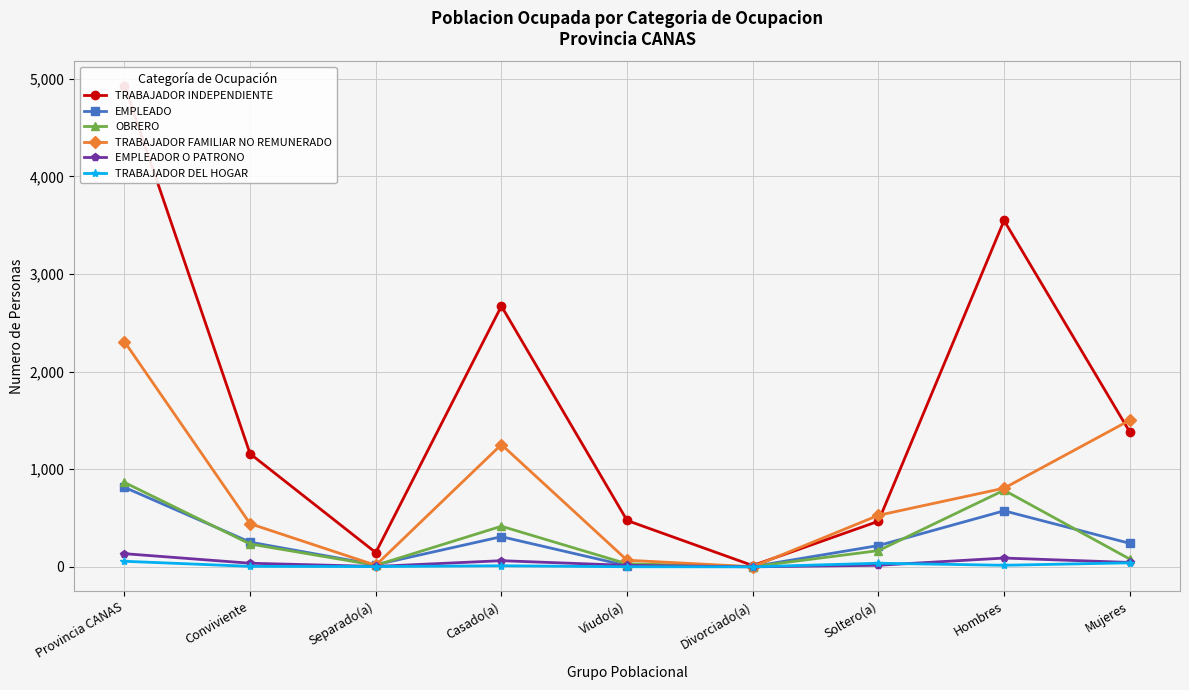

What is the spread (max minus min) of values at Divorciado(a)?

13